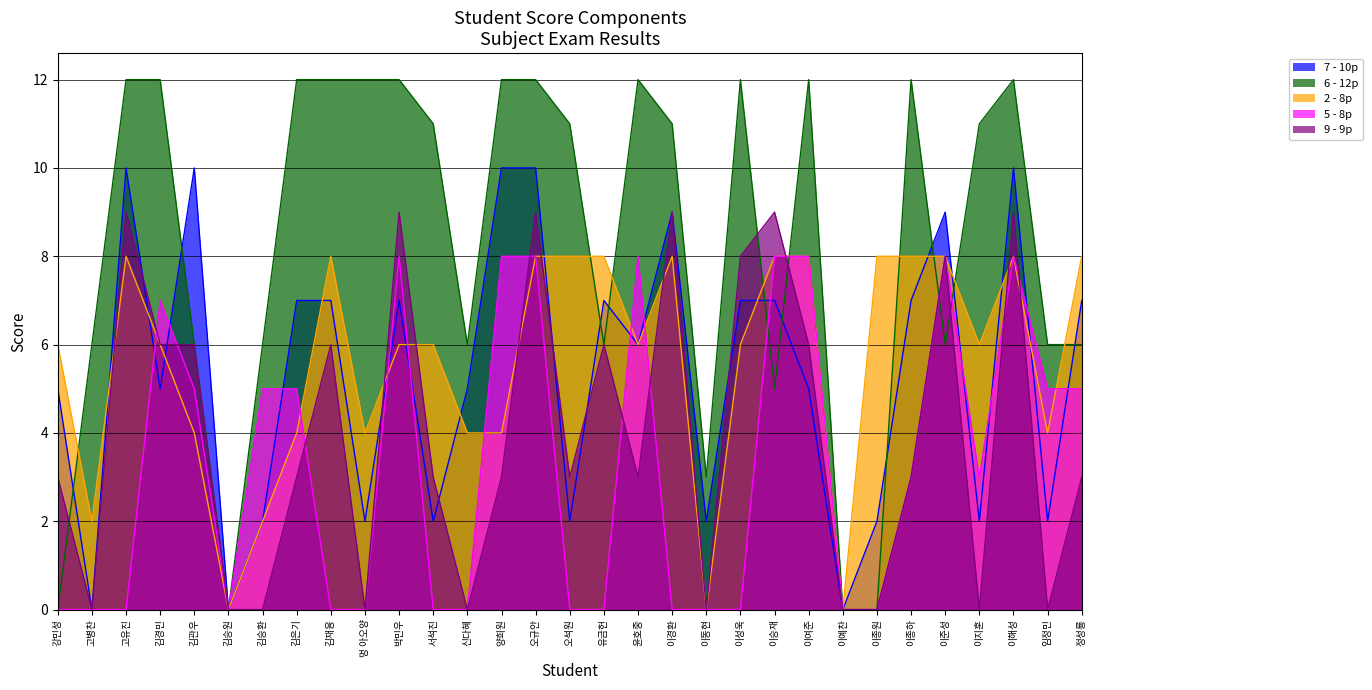

Reading left to right, what are all the values shown in this chart?

7 - 10p: 5	0	10	5	10	0	2	7	7	2	7	2	5	10	10	2	7	6	9	2	7	7	5	0	2	7	9	2	10	2	7
6 - 12p: 0	6	12	12	6	0	6	12	12	12	12	11	6	12	12	11	6	12	11	3	12	5	12	0	0	12	6	11	12	6	6
2 - 8p: 6	2	8	6	4	0	2	4	8	4	6	6	4	4	8	8	8	6	8	0	6	8	8	0	8	8	8	6	8	4	8
5 - 8p: 0	0	0	7	5	0	5	5	0	0	8	0	0	8	8	0	0	8	0	0	0	8	8	0	0	3	8	3	8	5	5
9 - 9p: 3	0	9	6	6	0	0	3	6	0	9	3	0	3	9	3	6	3	9	0	8	9	6	0	0	3	8	0	9	0	3